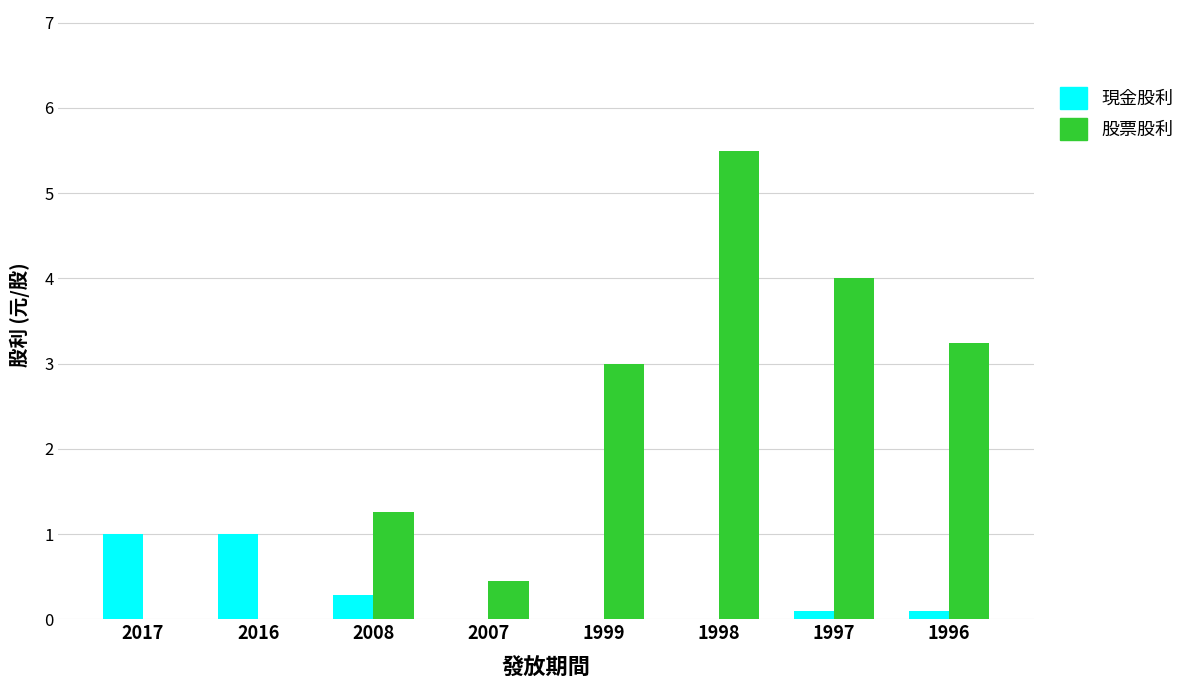

Between 2017 and 1998, which series saw the biggest shift?

股票股利